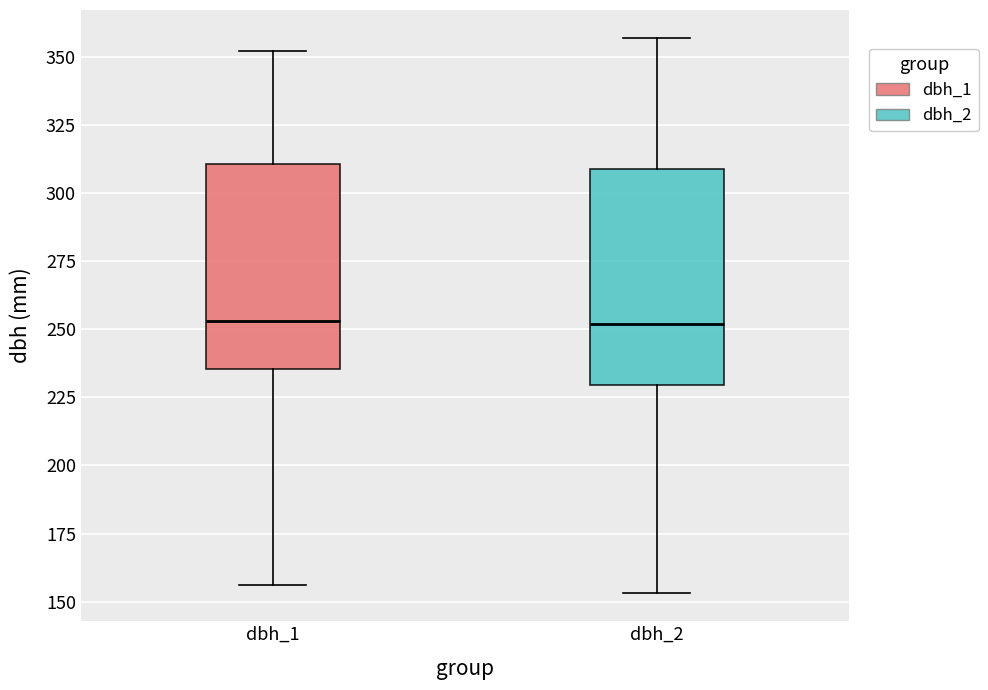

Where does the upper whisker of the box for dbh_1 end on the y-axis? The values are not printed on the chart, so give them approximately, as read against the axis.

350